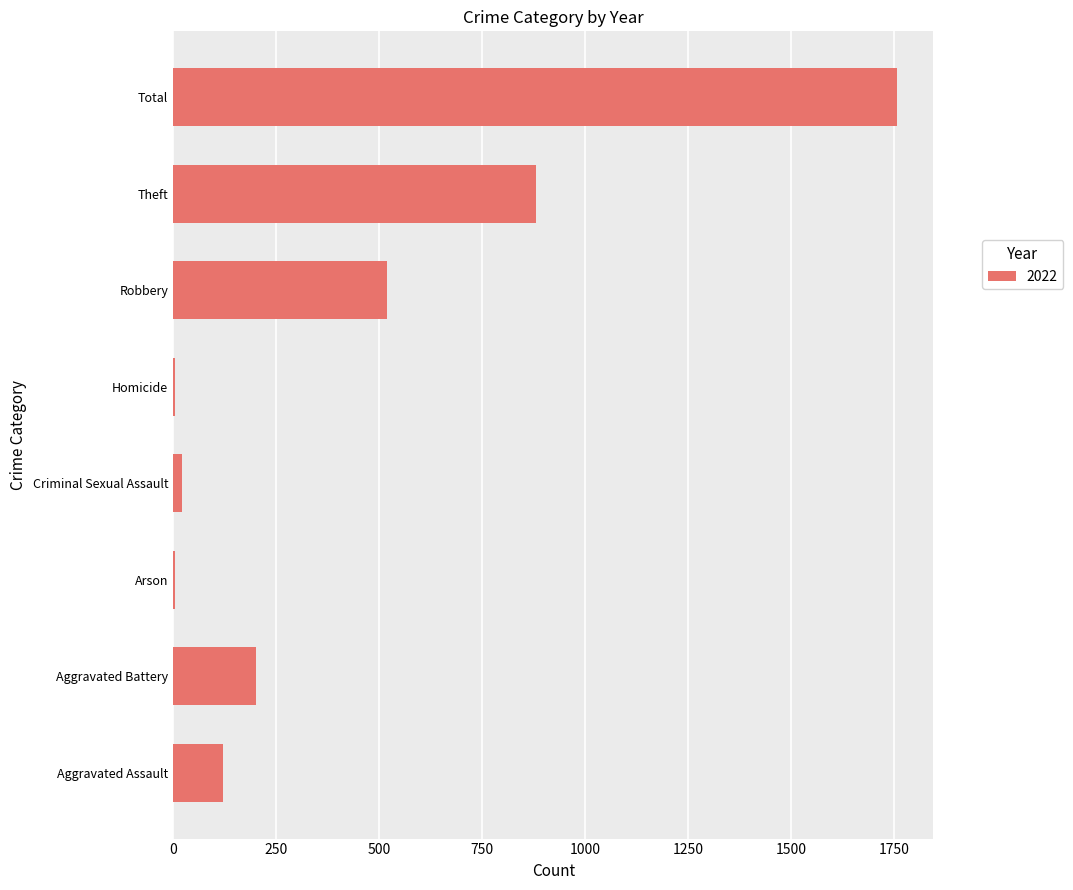

What is the sum of all values?

3512